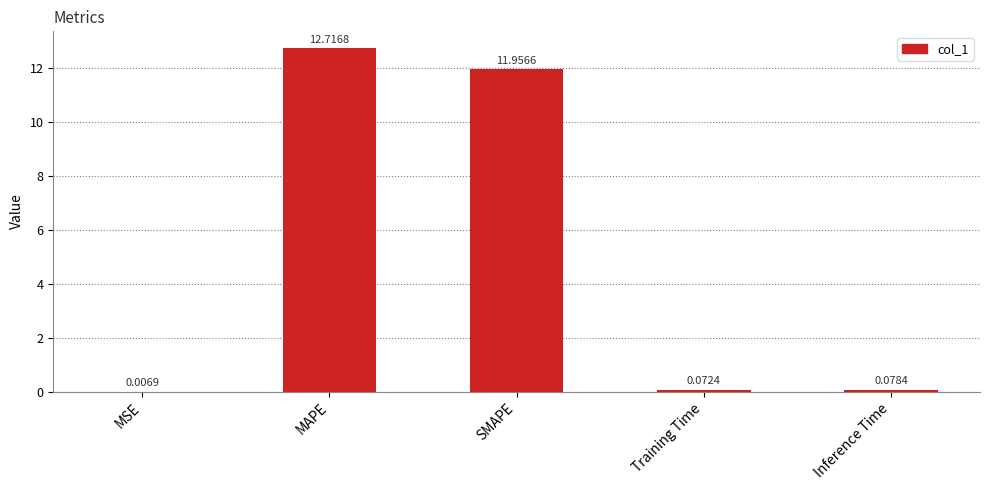

What is the sum of all values?

24.8